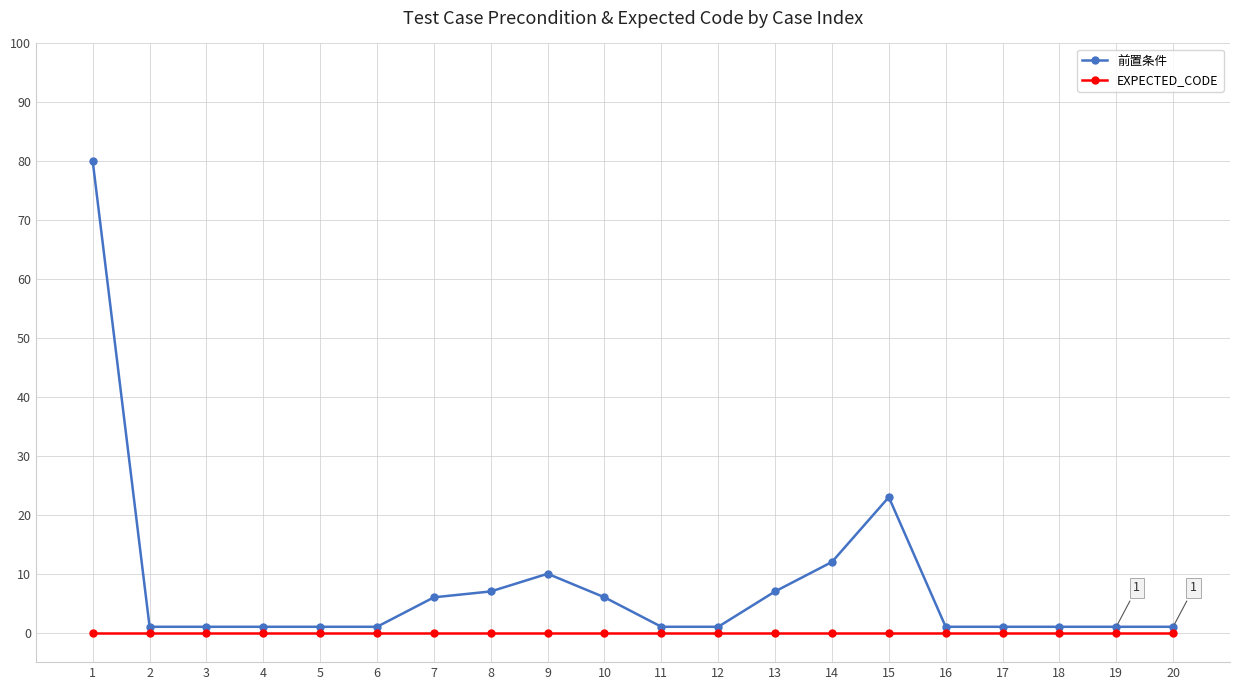

At how many categories does at least one series exceed 72?

1